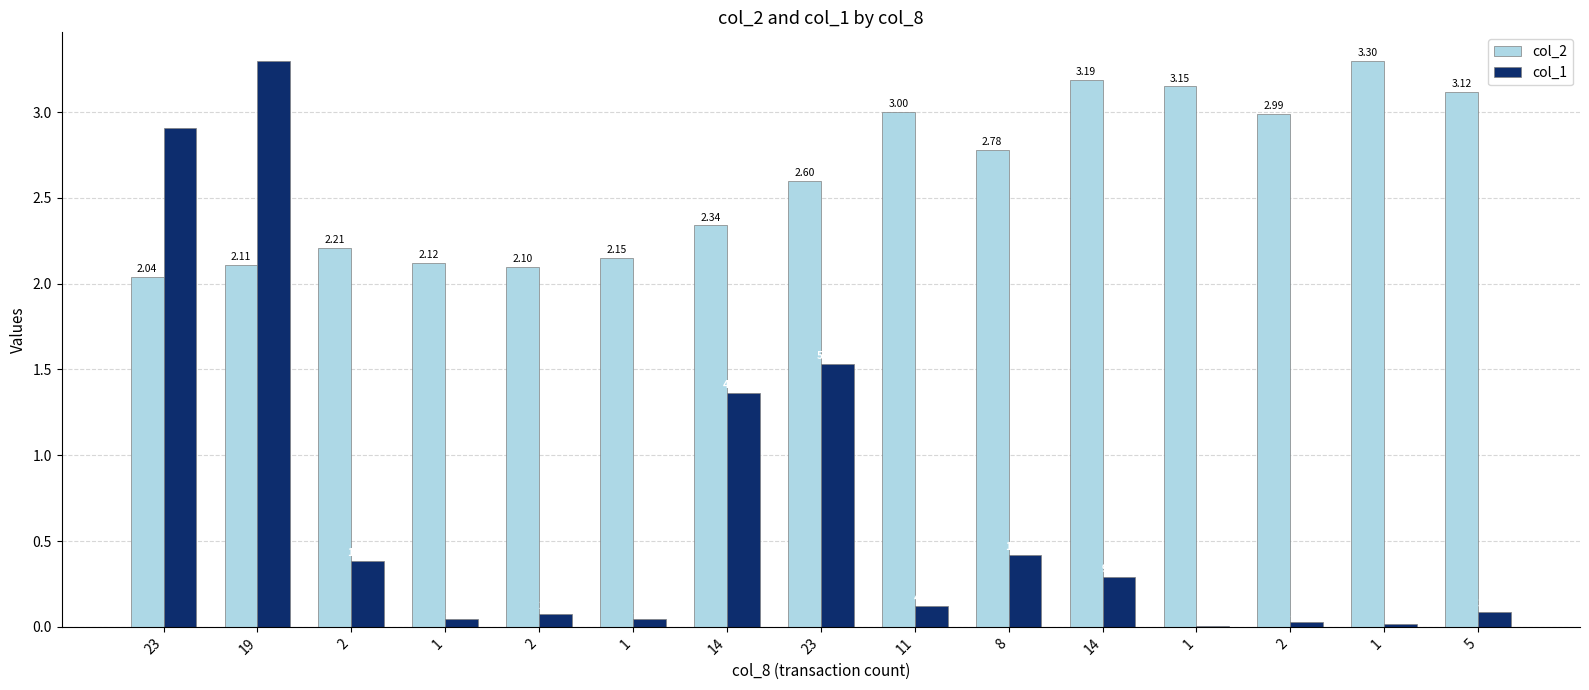

At how many categories does at least one series exceed 2?

15